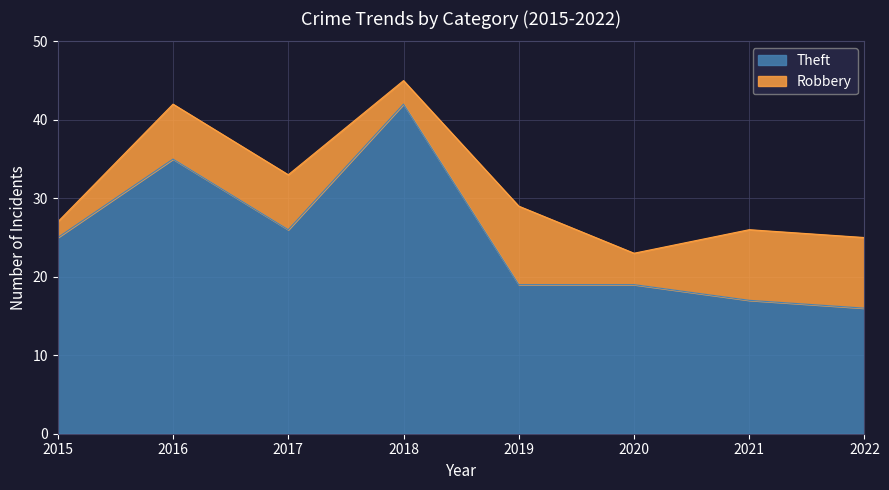

What is the difference between the values at 2019 and 2017?

7